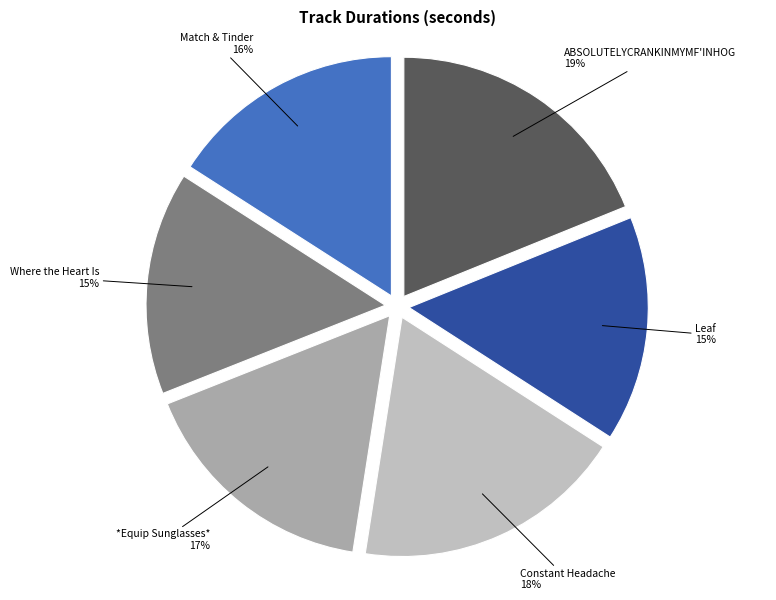

To the nearest percent, what is the combined percentage of Constant Headache and Where the Heart Is?

33%